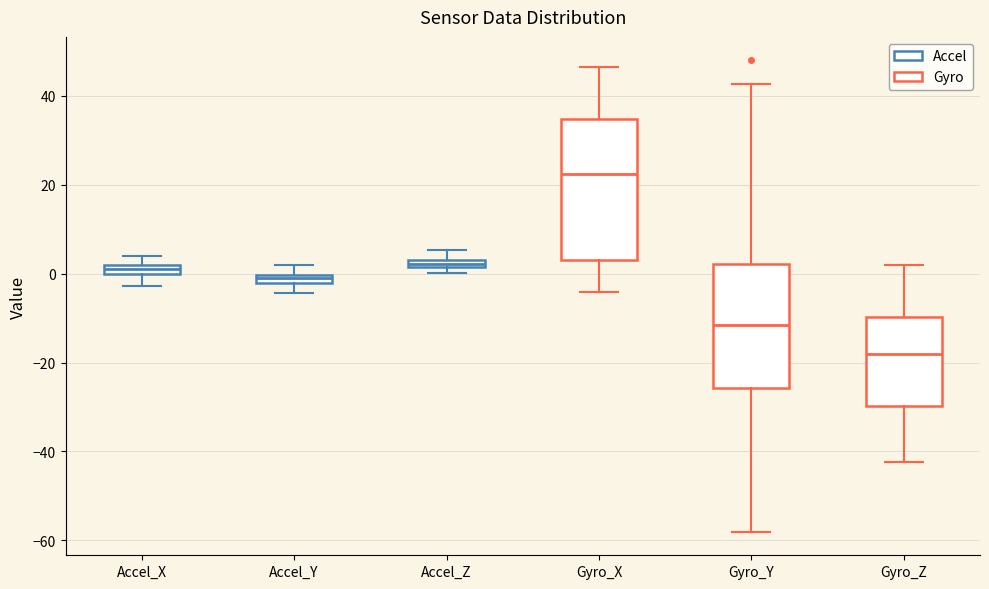

Comparing the boxes themselves (not the whiskers), which one is the tallest?

Gyro_X